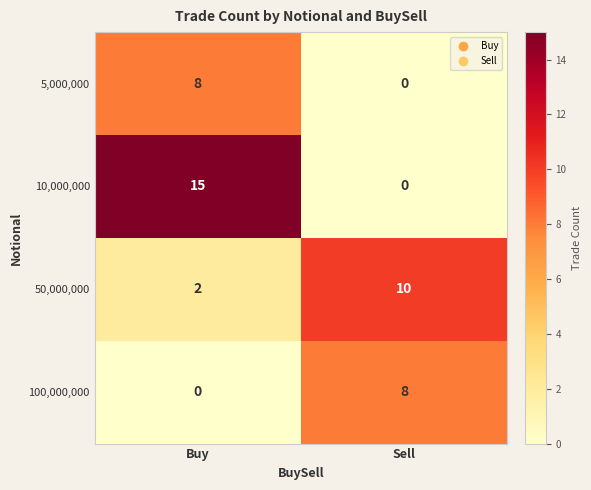

At how many categories does at least one series exceed 6?

2